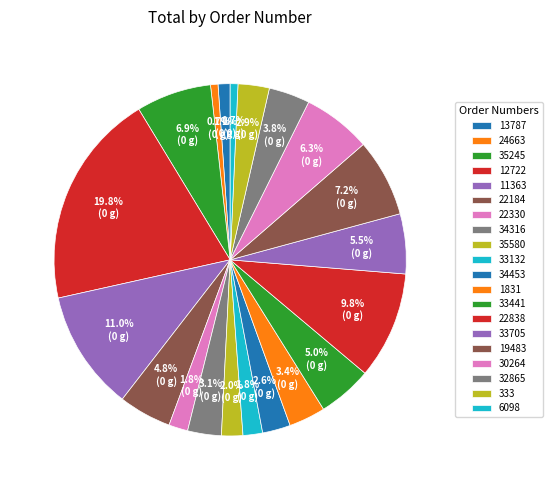

How many slices are in this pie chart?

20